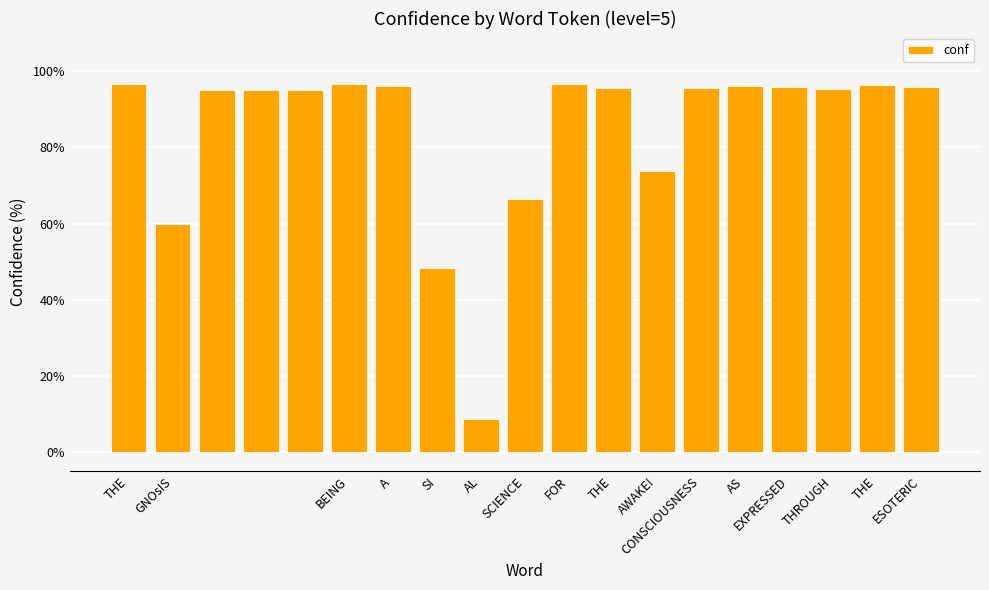

What is the maximum value shown in the chart?

96.7